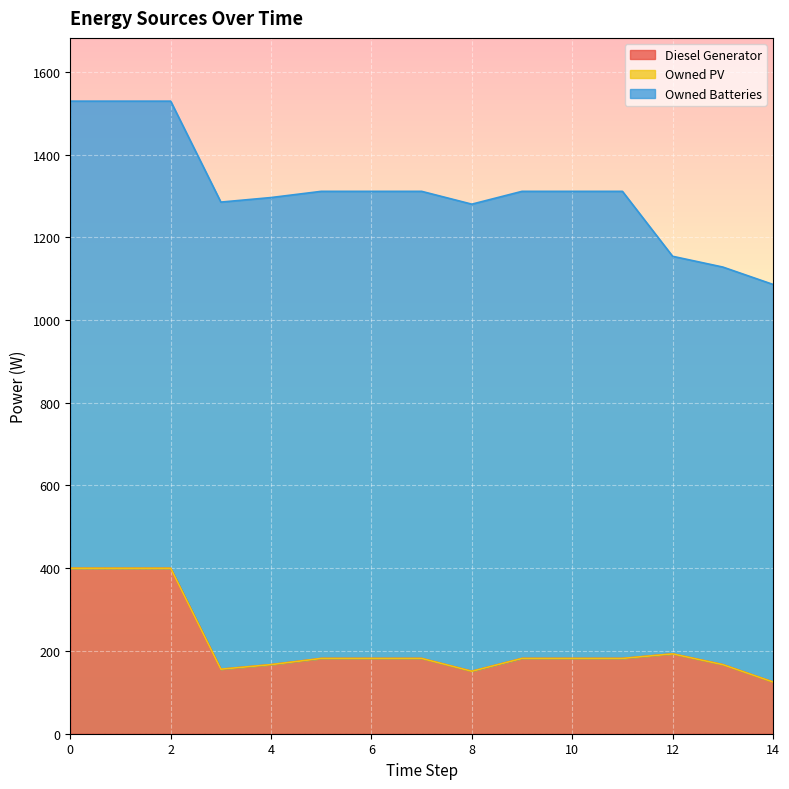

True or false: Owned PV has more than 0 points higher than both neighbors.

False